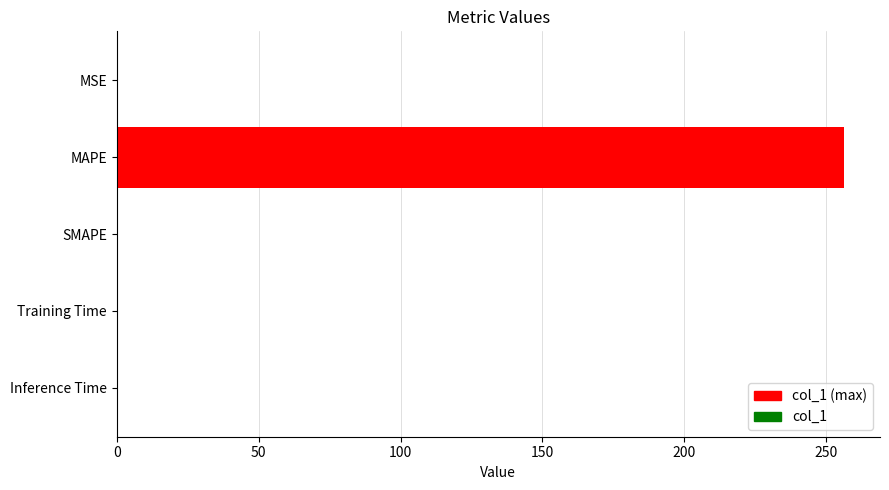

Reading left to right, extract all data points from this chart.

0.5	256.1	0.0	0.0	0.0